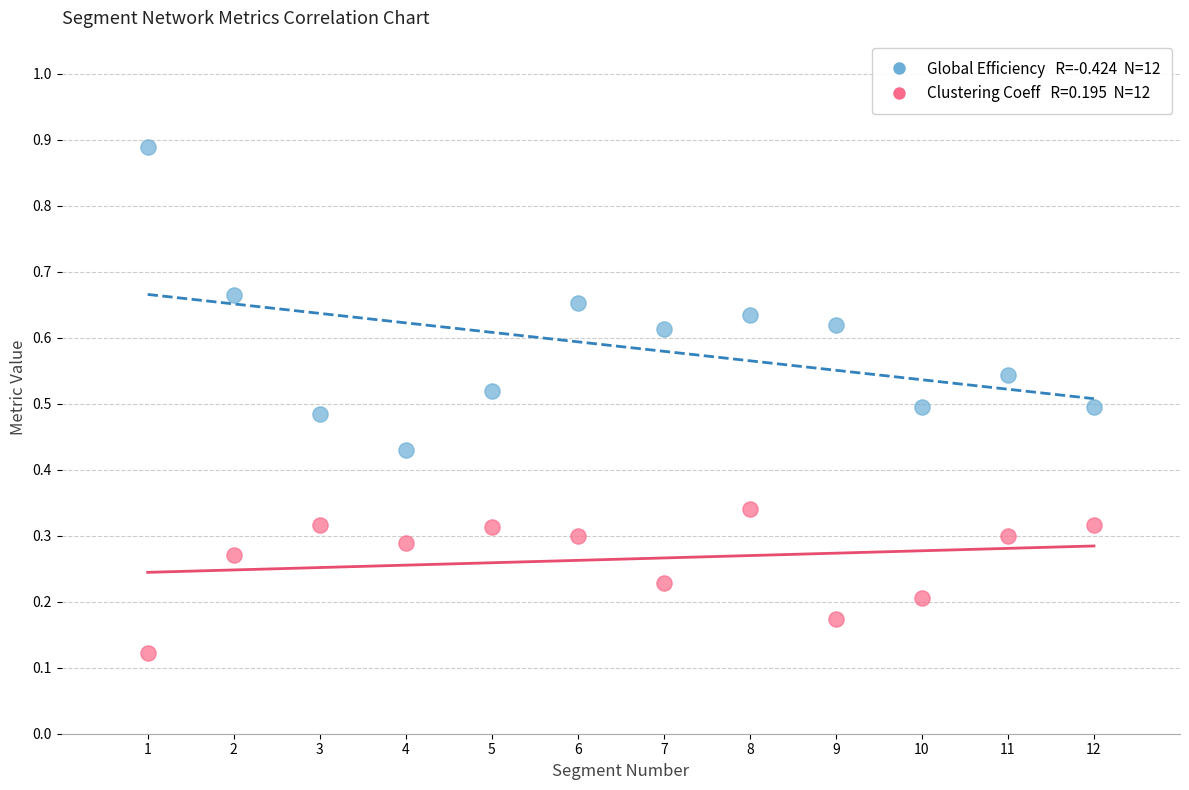

Across all data points, what is the range of X values (max minus min)?

11.0